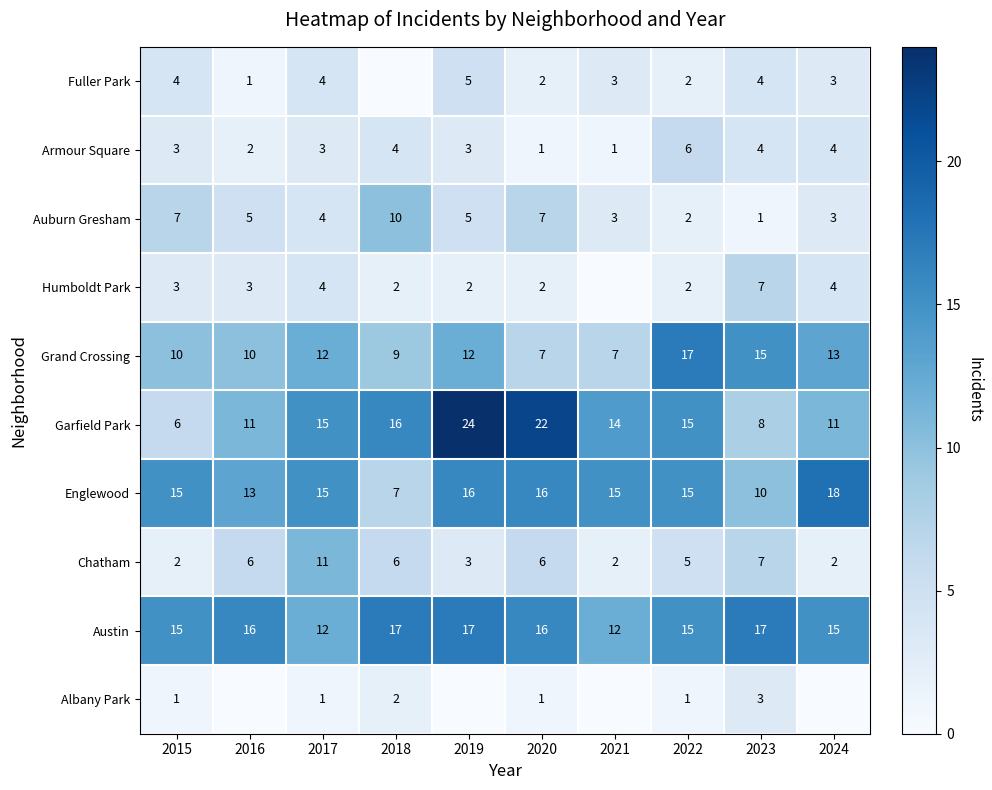

What value does the Garfield Park series have at 2017, to the nearest 5?

15